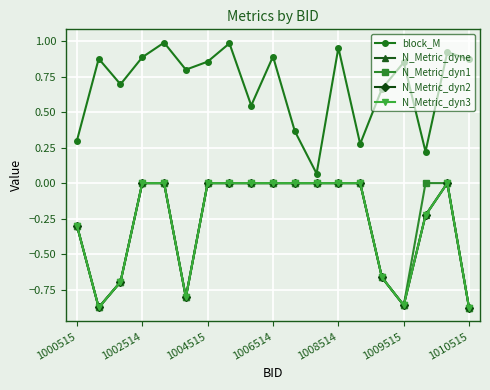

True or false: N_Metric_dyn3 and N_Metric_dyne intersect in this chart.

False